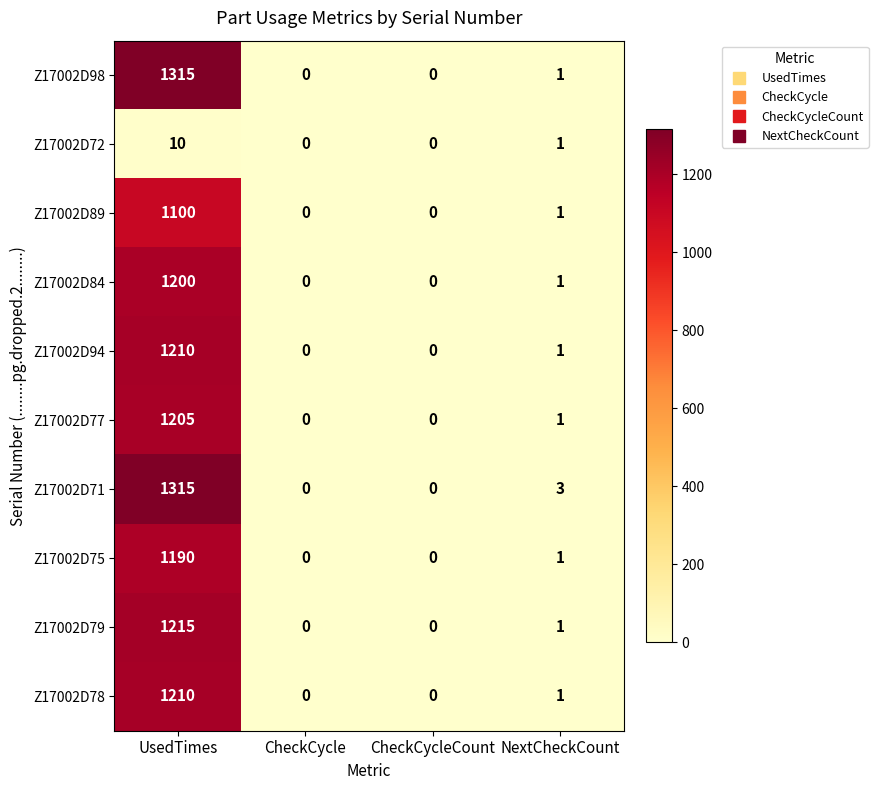

What is the greatest value displayed?

1315